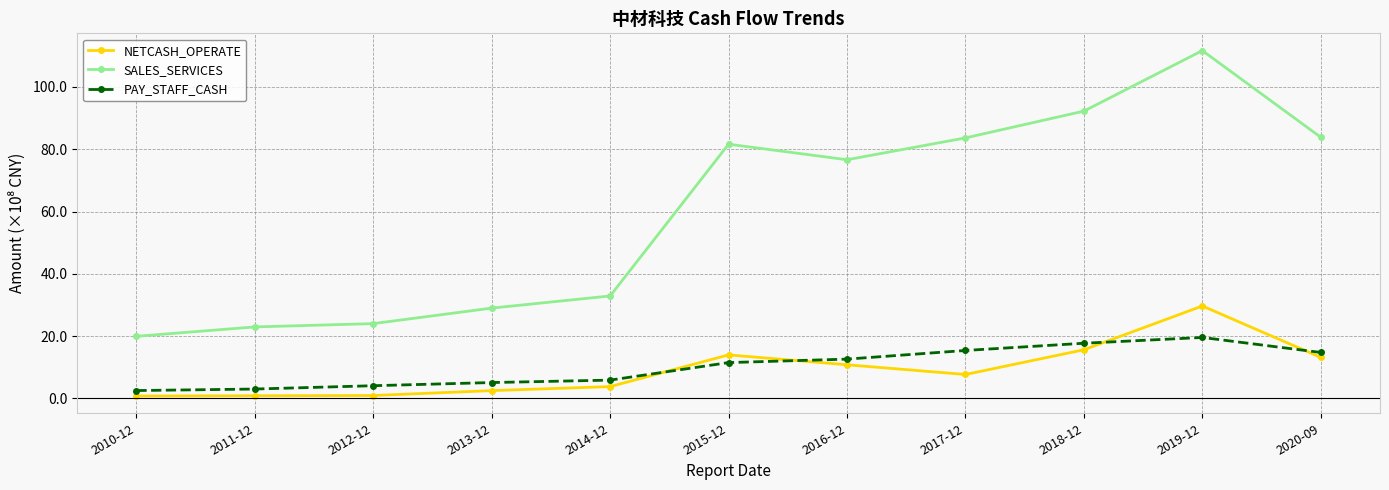

Where is PAY_STAFF_CASH nearest to the value 11?

2015-12